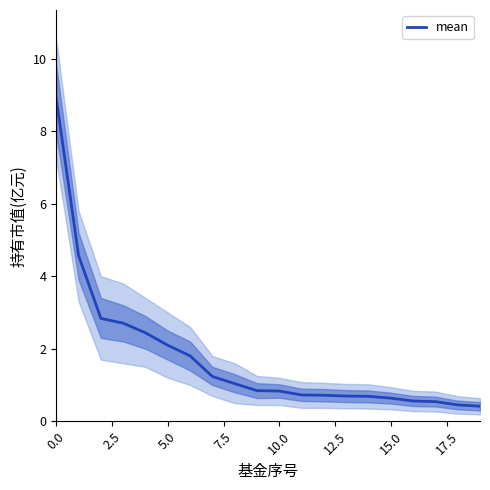

What is the lowest value of the mean series?

0.4